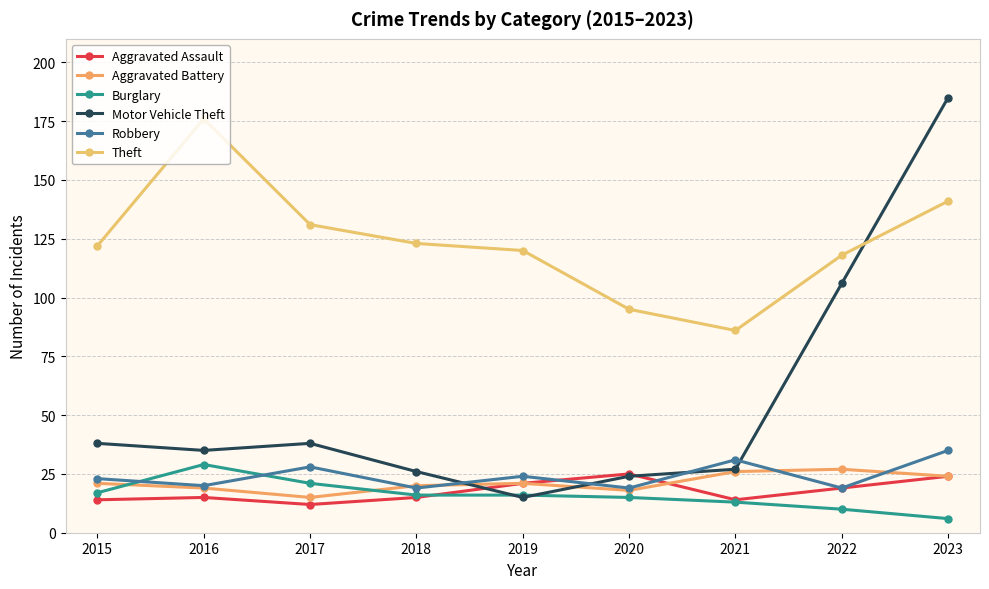

How many lines are shown in the chart?

6